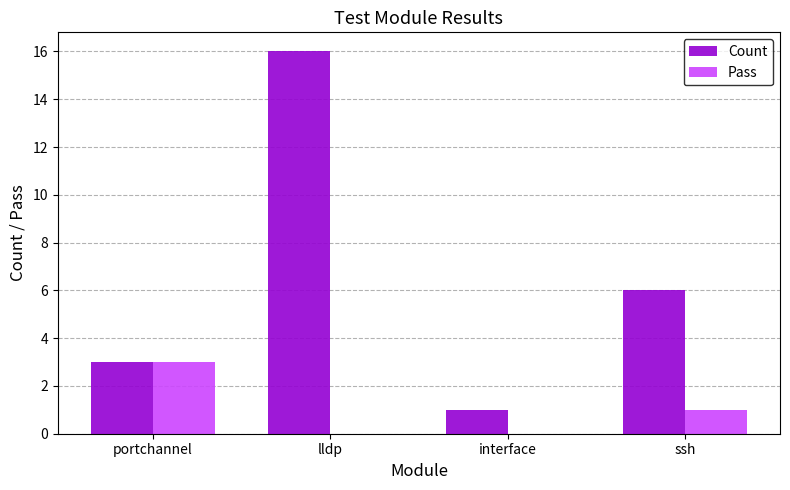

The value of Count at portchannel is 3. True or false?

True